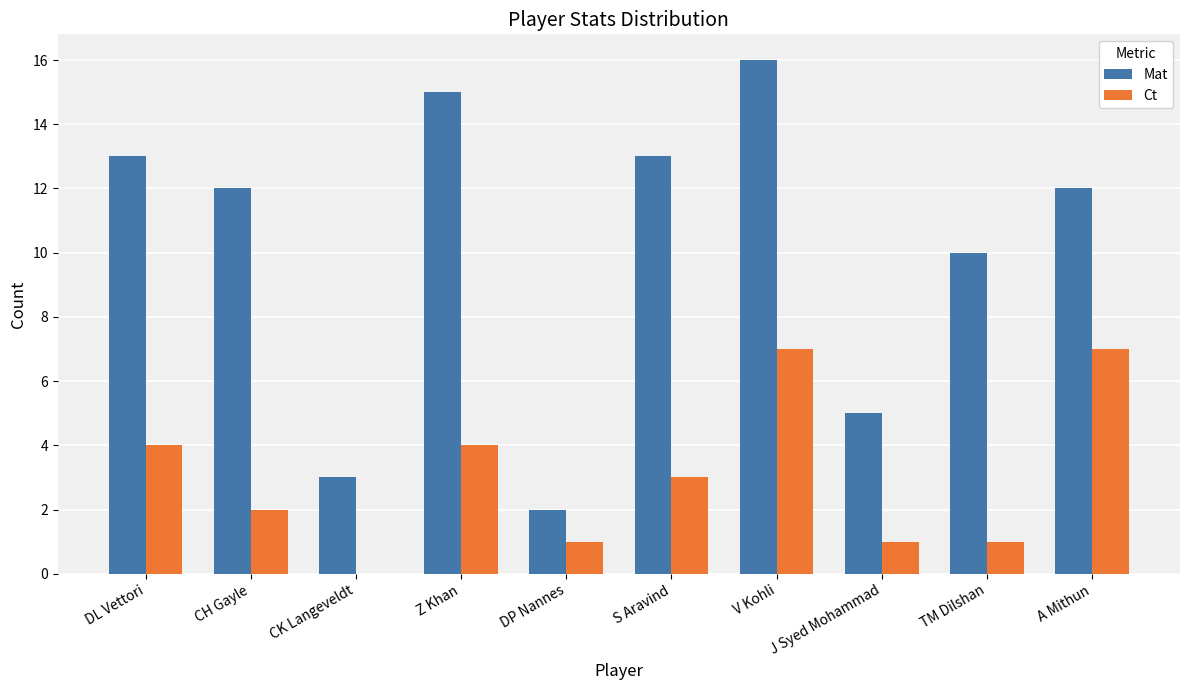

Between DL Vettori and DP Nannes, which series saw the biggest shift?

Mat